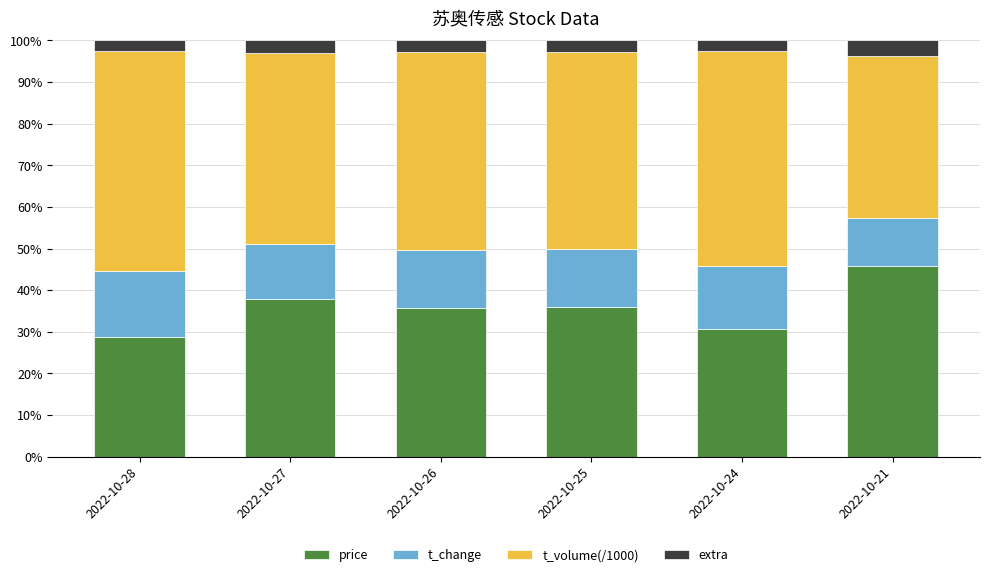

What is the average value of the price series?

35.8